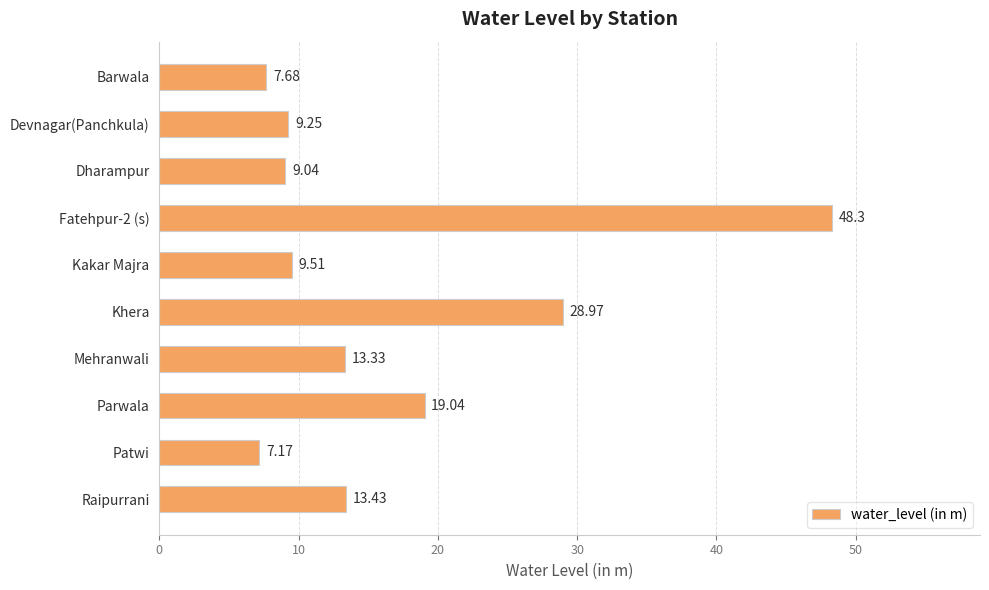

What is the minimum value shown in the chart?

7.2